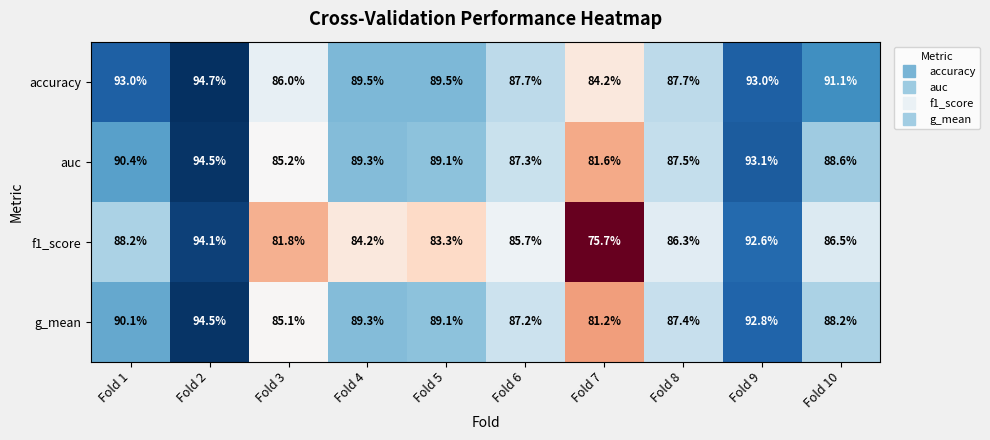

At which category is the sum across all series the highest?

Fold 2